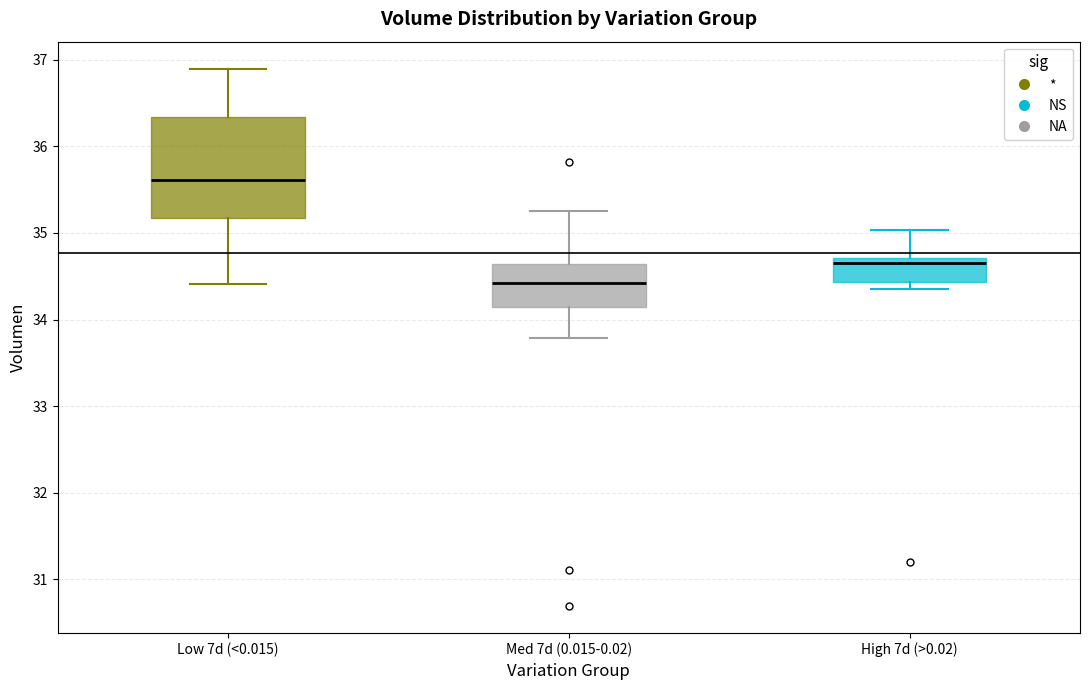

Reading left to right, transcribe this box plot: for each box, give where its median line is, the range the box spans, and where its two whiskers end, as read against the y-axis. The values are not printed on the chart, so give them approximately, as read against the axis.

Low 7d (<0.015): median 35.6, box 35.2 to 36.3, whiskers 34.4 to 36.9
Med 7d (0.015-0.02): median 34.4, box 34.1 to 34.6, whiskers 33.8 to 35.2
High 7d (>0.02): median 34.7 (just below the box's upper edge), box 34.4 to 34.7, whiskers 34.4 (just below the box's lower edge) to 35.0